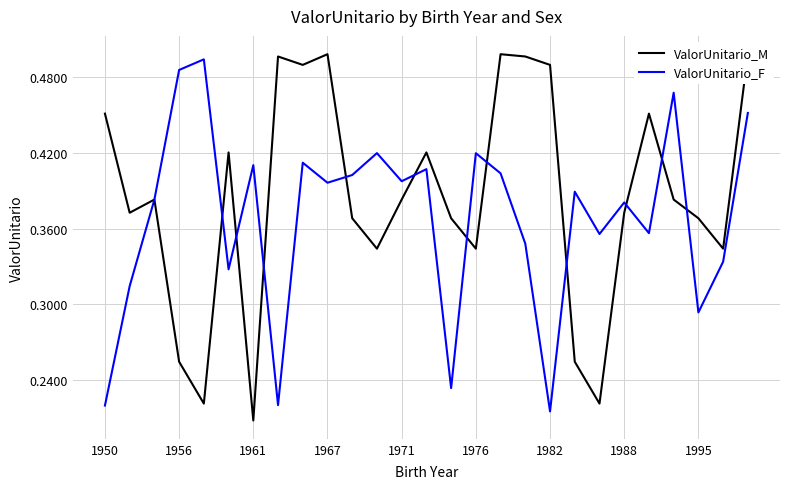

What is the minimum value for ValorUnitario_F?

21504.8